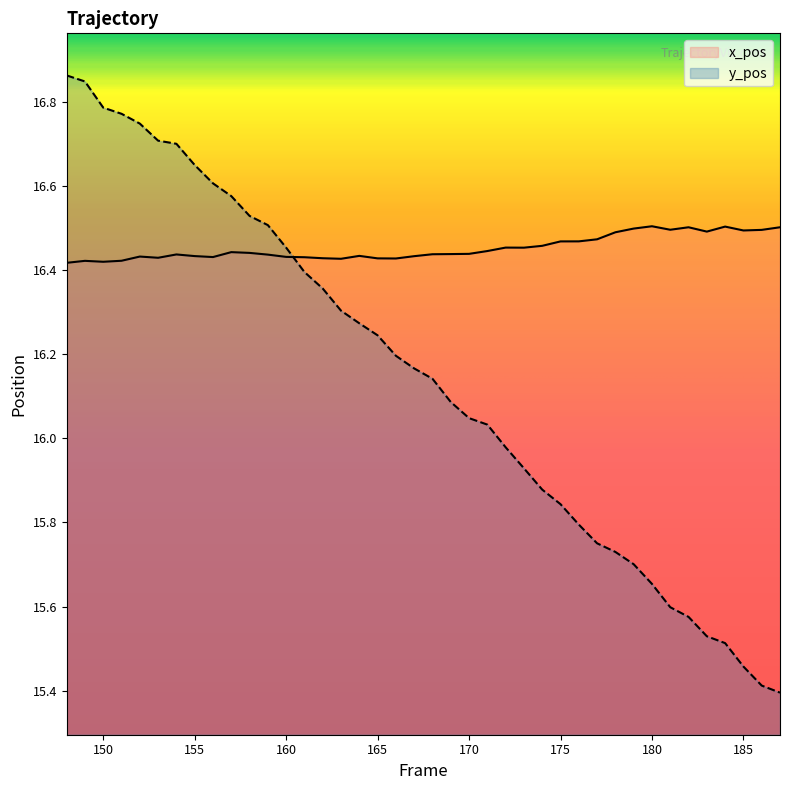

At how many categories does at least one series exceed 16?

40